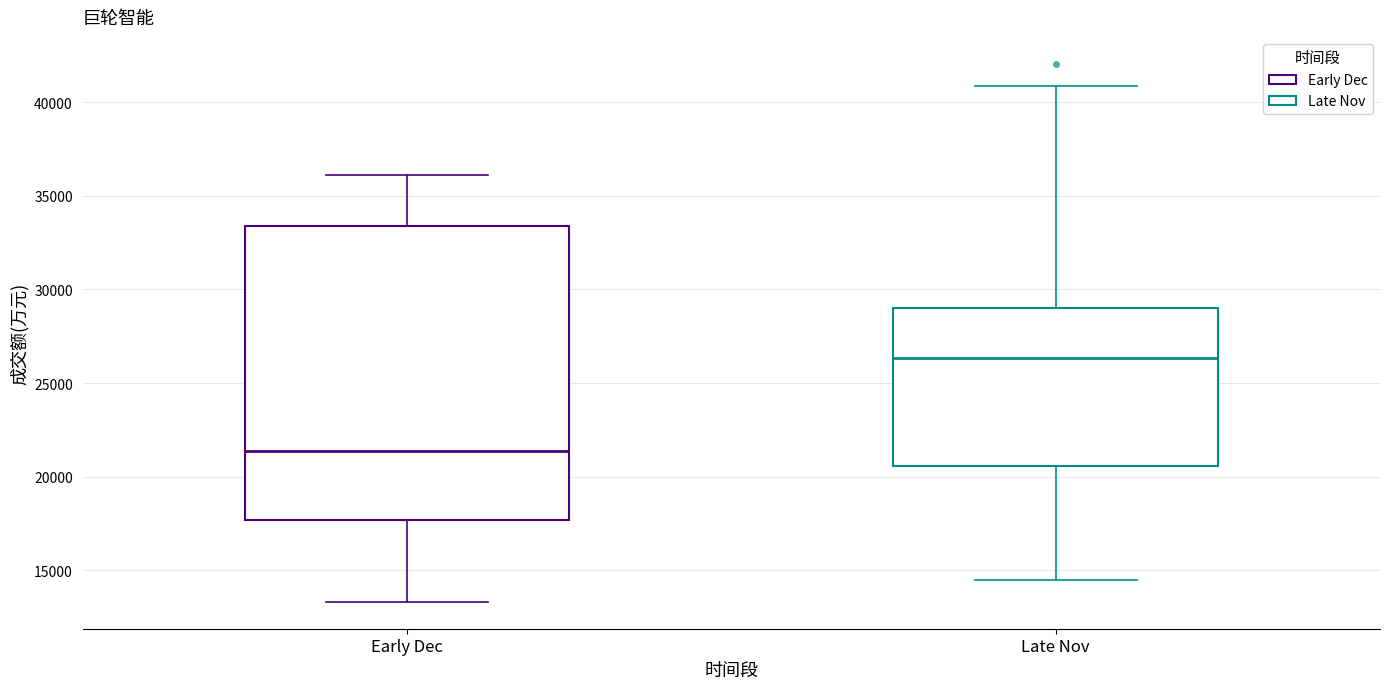

Reading left to right, read every box against the y-axis: the position of its median line, the range the box covers, and the ends of its whiskers. The values are not printed on the chart, so give them approximately, as read against the axis.

Early Dec: median 21500, box 17500 to 33500, whiskers 13500 to 36000
Late Nov: median 26500, box 20500 to 29000, whiskers 14500 to 41000